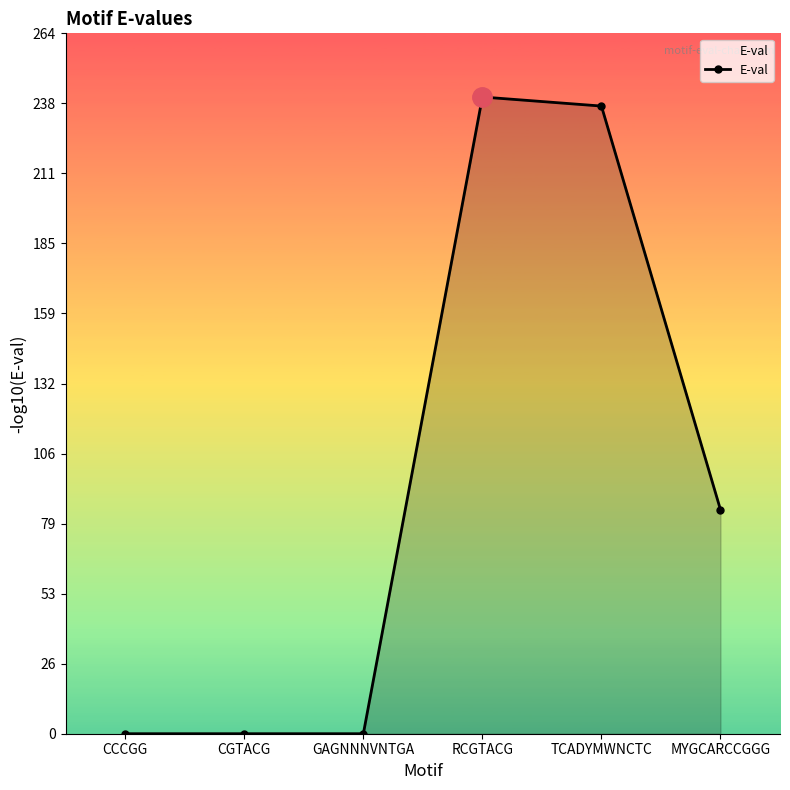

Does the chart have visible grid lines?

No